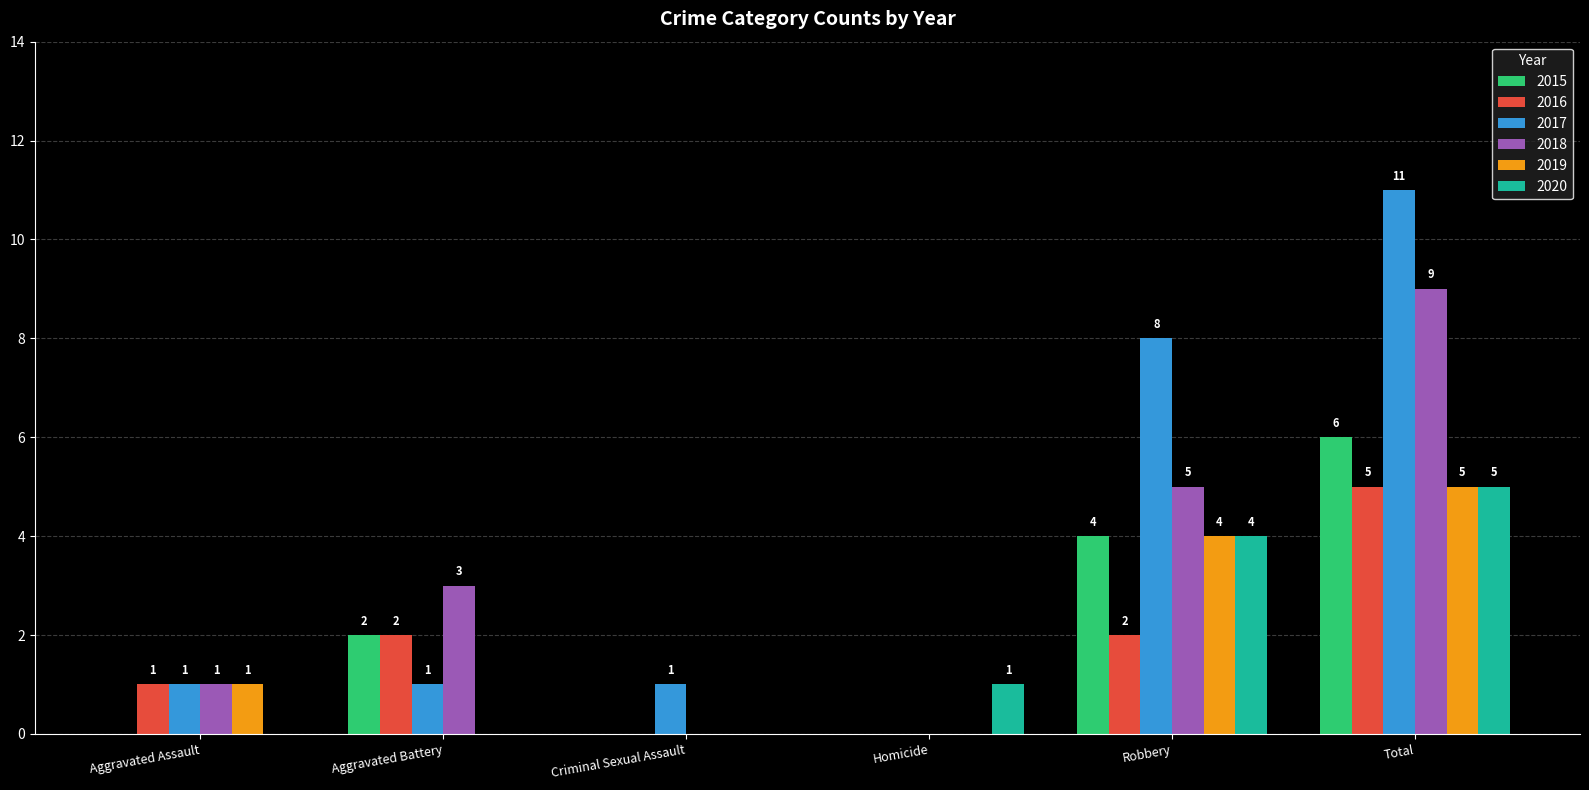

At which label does 2018 reach its peak?

Total